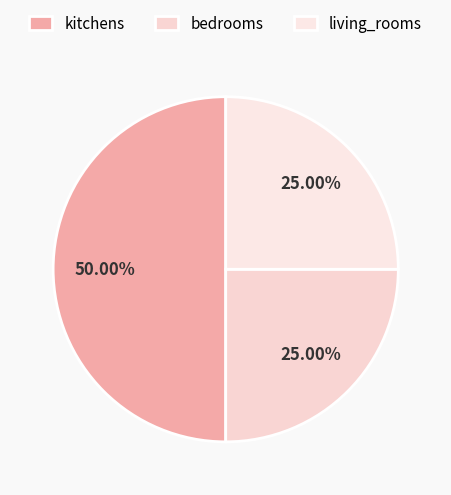

What percentage is the bedrooms slice, to the nearest percent?

25%